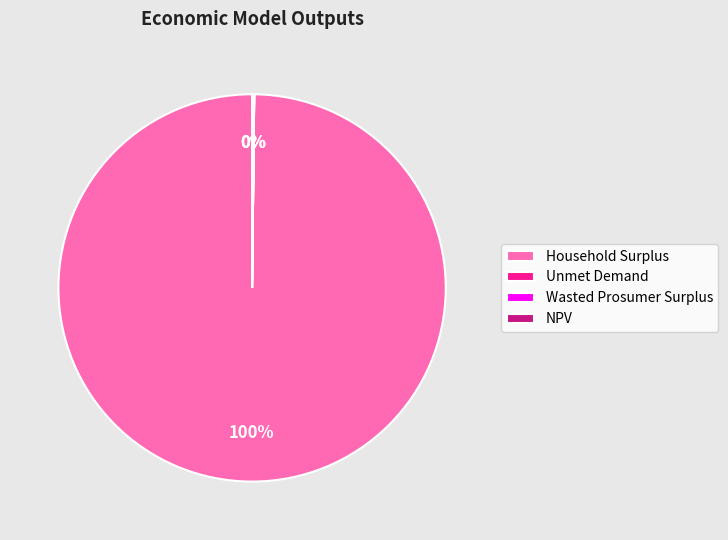

Does any single category account for the majority?

Yes